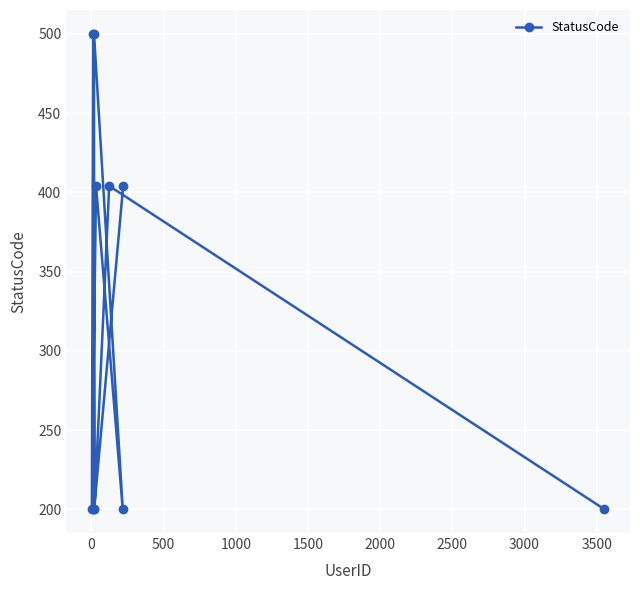

What is the difference between the second highest and second lowest values?

300